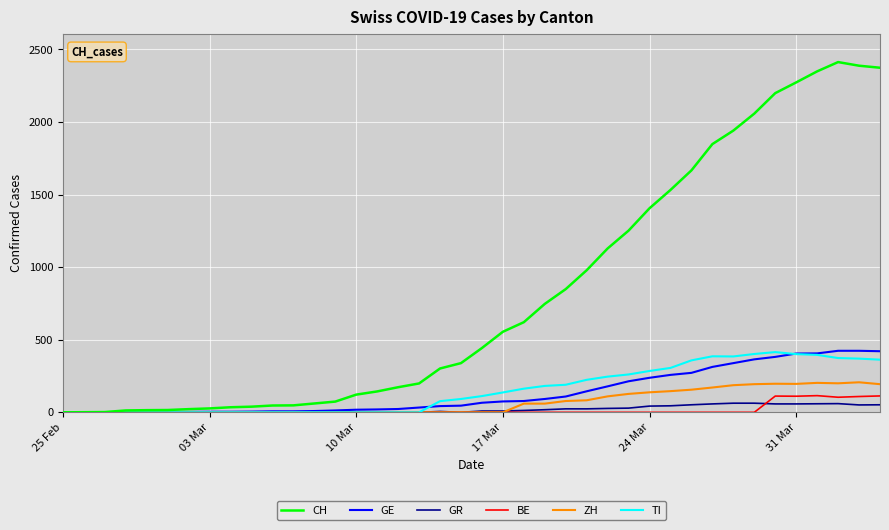

What is the maximum value for TI?

415